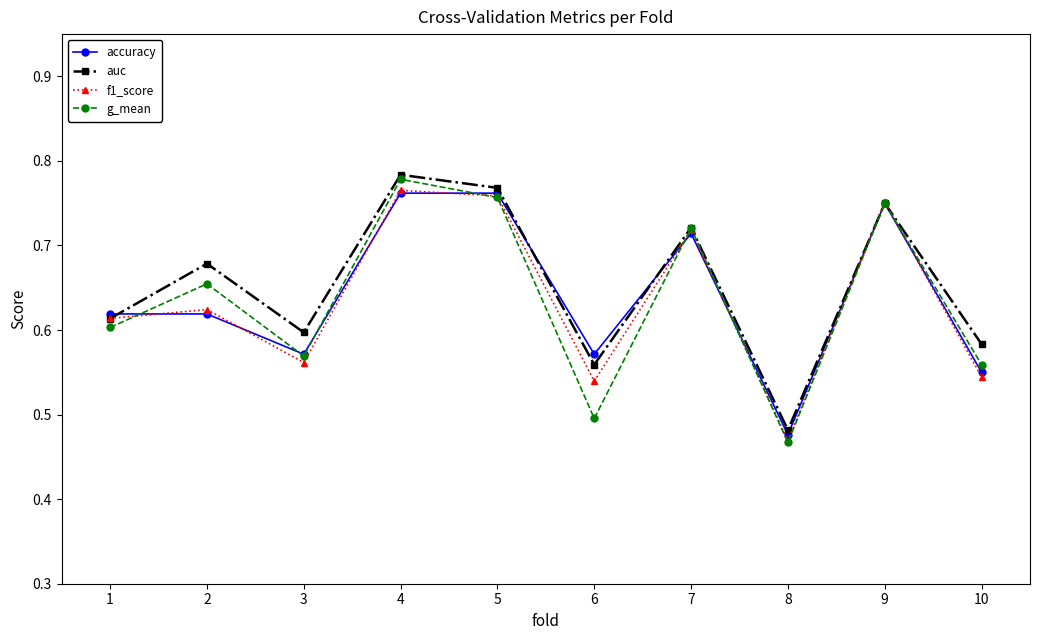

True or false: accuracy has more than 0 interior local peaks.

True